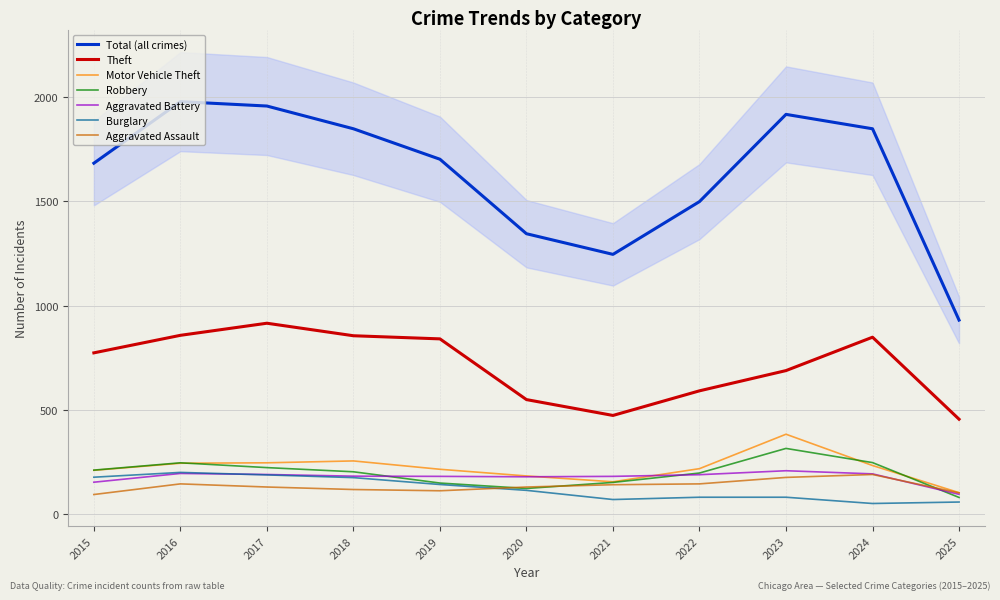

True or false: Robbery and Motor Vehicle Theft intersect in this chart.

True